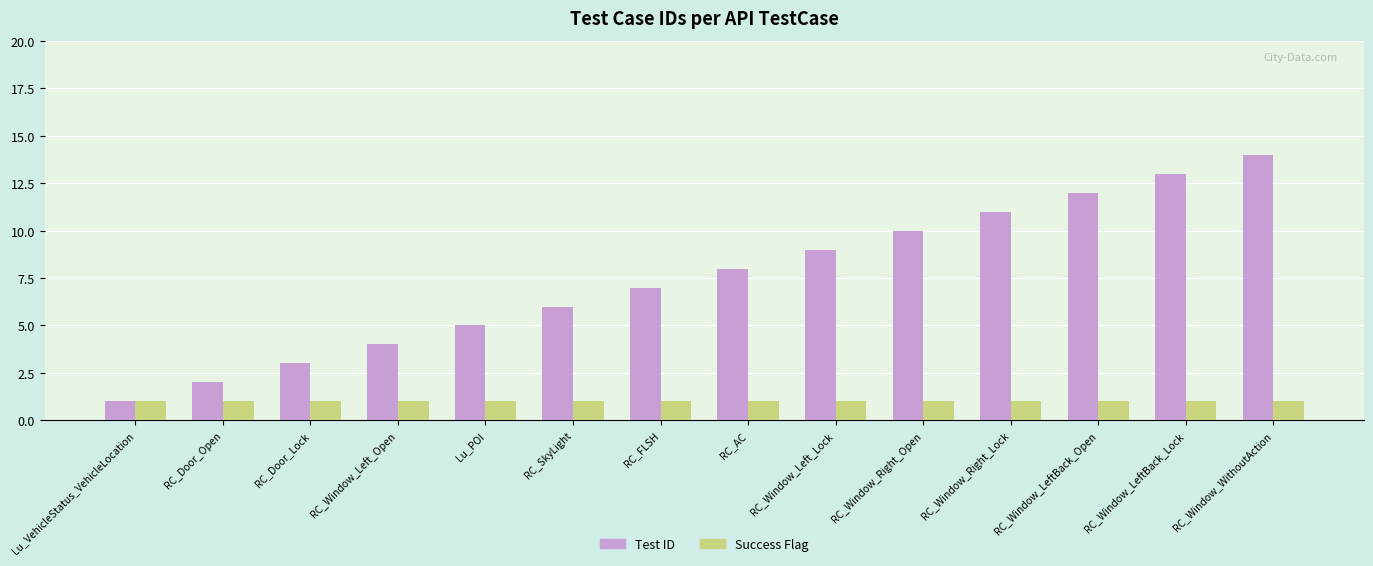

What is the label of the 1st bar from the right?

RC_Window_WithoutAction